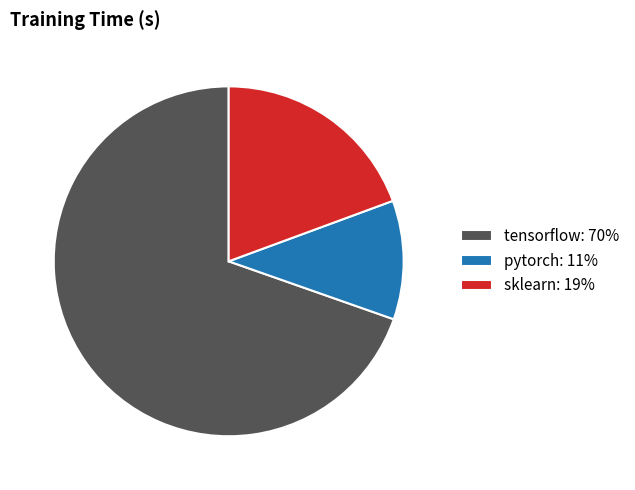

True or false: pytorch: 11% accounts for 11% of the total.

True